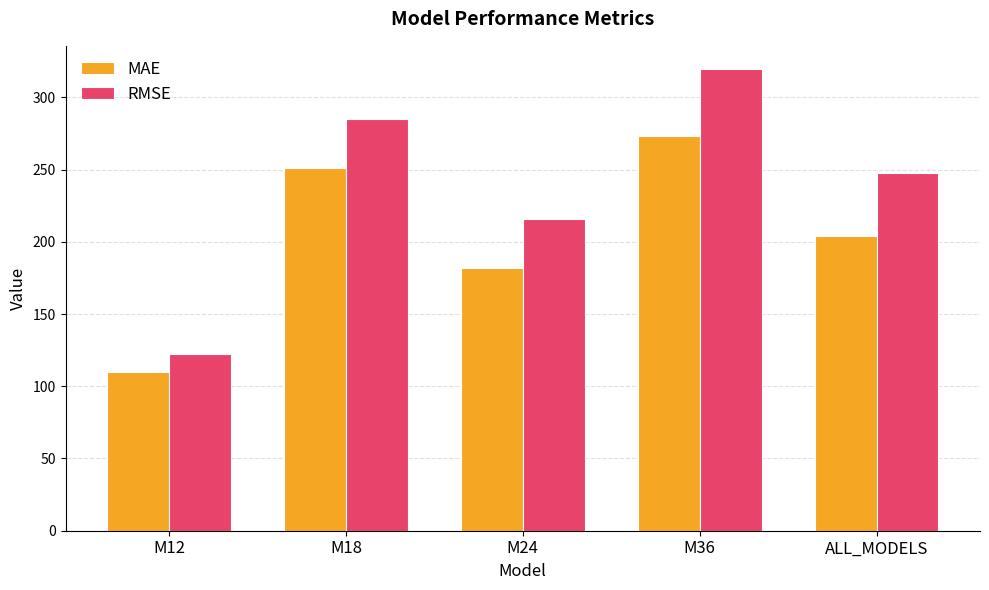

What is the difference between the MAE values at M18 and M36?

22.3